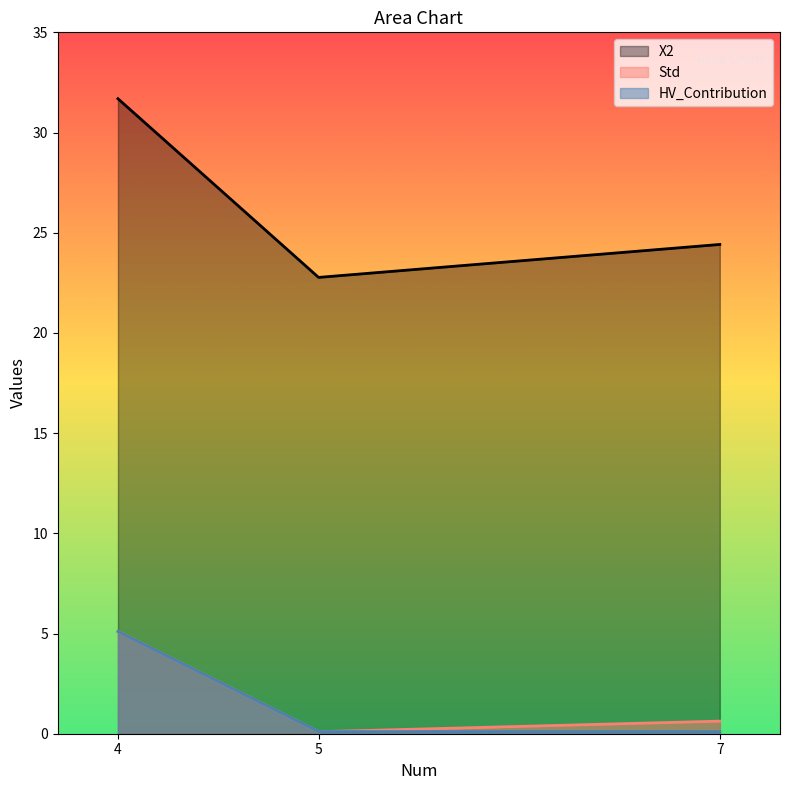

Rank the categories by X2 value from highest to lowest.

4, 7, 5